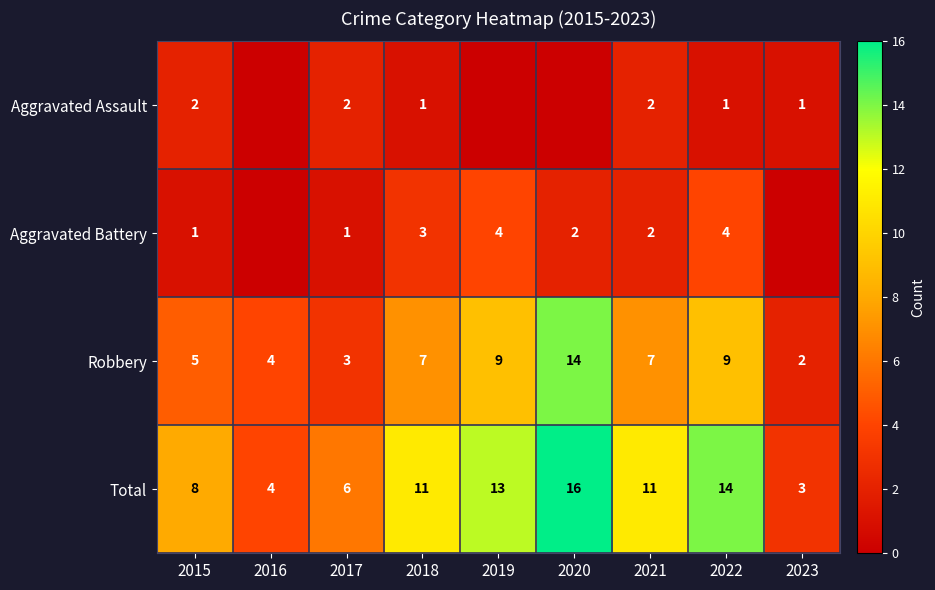

What value does the Robbery series have at 2020, to the nearest 5?

15